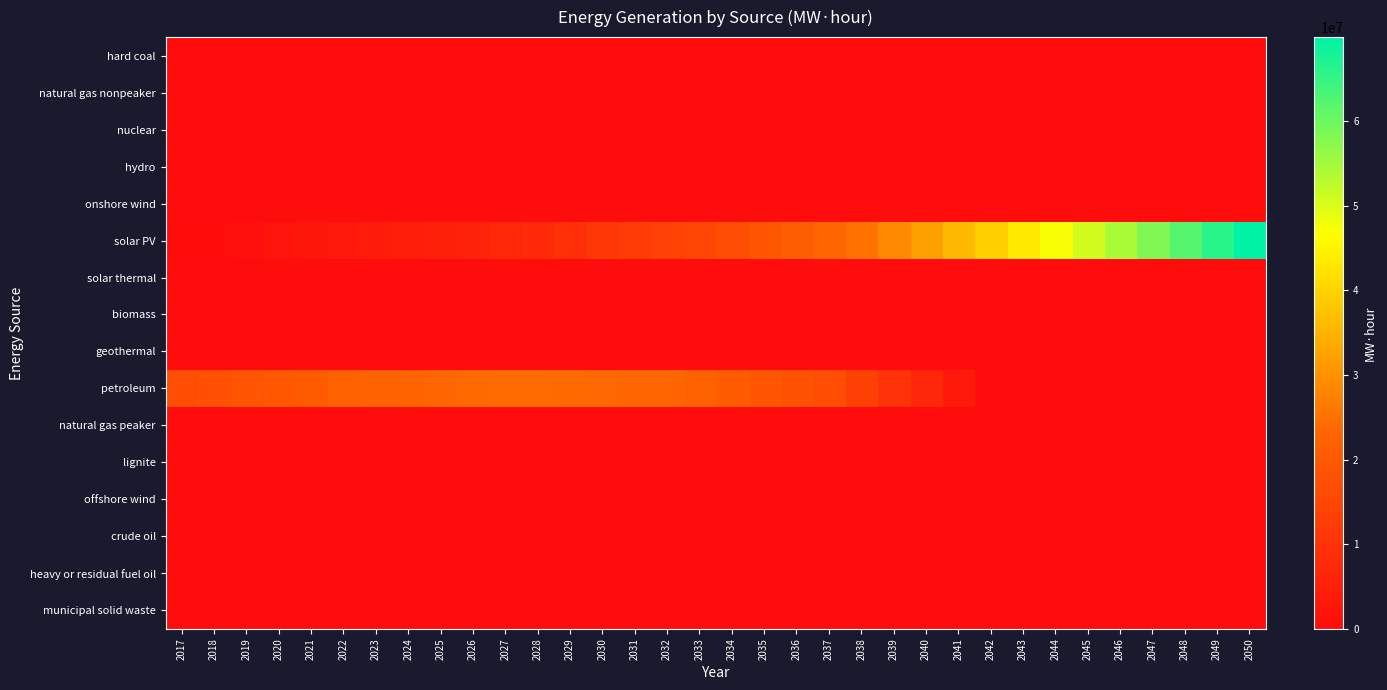

Reading right to left, list all the values displayed in this chart.

hard coal: 2050=0.0	2049=0.0	2048=0.0	2047=0.0	2046=0.0	2045=0.0	2044=0.0	2043=0.0	2042=0.0	2041=0.0	2040=0.0	2039=0.0	2038=0.0	2037=0.0	2036=0.0	2035=0.0	2034=0.0	2033=0.0	2032=0.0	2031=0.0	2030=0.0	2029=0.0	2028=0.0	2027=0.0	2026=0.0	2025=0.0	2024=0.0	2023=0.0	2022=0.0	2021=0.0	2020=0.0	2019=0.0	2018=0.0	2017=0.0
natural gas nonpeaker: 2050=0.0	2049=0.0	2048=0.0	2047=0.0	2046=0.0	2045=0.0	2044=0.0	2043=0.0	2042=0.0	2041=0.0	2040=0.0	2039=0.0	2038=0.0	2037=0.0	2036=0.0	2035=0.0	2034=0.0	2033=0.0	2032=0.0	2031=0.0	2030=0.0	2029=0.0	2028=0.0	2027=0.0	2026=0.0	2025=0.0	2024=0.0	2023=0.0	2022=0.0	2021=0.0	2020=0.0	2019=0.0	2018=0.0	2017=0.0
nuclear: 2050=0.0	2049=0.0	2048=0.0	2047=0.0	2046=0.0	2045=0.0	2044=0.0	2043=0.0	2042=0.0	2041=0.0	2040=0.0	2039=0.0	2038=0.0	2037=0.0	2036=0.0	2035=0.0	2034=0.0	2033=0.0	2032=0.0	2031=0.0	2030=0.0	2029=0.0	2028=0.0	2027=0.0	2026=0.0	2025=0.0	2024=0.0	2023=0.0	2022=0.0	2021=0.0	2020=0.0	2019=0.0	2018=0.0	2017=0.0
hydro: 2050=0.0	2049=0.0	2048=0.0	2047=0.0	2046=0.0	2045=0.0	2044=0.0	2043=0.0	2042=0.0	2041=0.0	2040=0.0	2039=0.0	2038=0.0	2037=0.0	2036=0.0	2035=0.0	2034=0.0	2033=0.0	2032=0.0	2031=0.0	2030=0.0	2029=0.0	2028=0.0	2027=0.0	2026=0.0	2025=0.0	2024=0.0	2023=0.0	2022=0.0	2021=0.0	2020=0.0	2019=0.0	2018=0.0	2017=0.0
onshore wind: 2050=0.0	2049=0.0	2048=0.0	2047=0.0	2046=0.0	2045=0.0	2044=0.0	2043=0.0	2042=0.0	2041=0.0	2040=0.0	2039=0.0	2038=0.0	2037=0.0	2036=0.0	2035=0.0	2034=0.0	2033=0.0	2032=0.0	2031=0.0	2030=0.0	2029=0.0	2028=0.0	2027=0.0	2026=0.0	2025=0.0	2024=0.0	2023=0.0	2022=0.0	2021=0.0	2020=0.0	2019=0.0	2018=0.0	2017=0.0
solar PV: 2050=69907559.4	2049=65969018.7	2048=62076804.0	2047=58230915.5	2046=54431353.1	2045=50678116.8	2044=46971206.6	2043=43310622.5	2042=39590964.9	2041=35919107.0	2040=32295048.6	2039=28718790.0	2038=25190331.0	2037=23141152.6	2036=21119036.1	2035=19123981.5	2034=17155988.8	2033=15215058.1	2032=13734858.6	2031=12275202.4	2030=10836089.6	2029=9417520.0	2028=8019493.7	2027=7178749.6	2026=6350165.9	2025=5533742.6	2024=4729479.8	2023=3937377.3	2022=3237495.3	2021=2548472.5	2020=1849615.2	2019=1176161.9	2018=528112.7	2017=429164.3
solar thermal: 2050=0.0	2049=0.0	2048=0.0	2047=0.0	2046=0.0	2045=0.0	2044=0.0	2043=0.0	2042=0.0	2041=0.0	2040=0.0	2039=0.0	2038=0.0	2037=0.0	2036=0.0	2035=0.0	2034=0.0	2033=0.0	2032=0.0	2031=0.0	2030=0.0	2029=0.0	2028=0.0	2027=0.0	2026=0.0	2025=0.0	2024=0.0	2023=0.0	2022=0.0	2021=0.0	2020=0.0	2019=0.0	2018=0.0	2017=0.0
biomass: 2050=0.0	2049=0.0	2048=0.0	2047=0.0	2046=0.0	2045=0.0	2044=0.0	2043=0.0	2042=0.0	2041=0.0	2040=0.0	2039=0.0	2038=0.0	2037=0.0	2036=0.0	2035=0.0	2034=0.0	2033=0.0	2032=0.0	2031=0.0	2030=0.0	2029=0.0	2028=0.0	2027=0.0	2026=0.0	2025=0.0	2024=0.0	2023=0.0	2022=0.0	2021=0.0	2020=0.0	2019=0.0	2018=0.0	2017=0.0
geothermal: 2050=0.0	2049=0.0	2048=0.0	2047=0.0	2046=0.0	2045=0.0	2044=0.0	2043=0.0	2042=0.0	2041=0.0	2040=0.0	2039=0.0	2038=0.0	2037=0.0	2036=0.0	2035=0.0	2034=0.0	2033=0.0	2032=0.0	2031=0.0	2030=0.0	2029=0.0	2028=0.0	2027=0.0	2026=0.0	2025=0.0	2024=0.0	2023=0.0	2022=0.0	2021=0.0	2020=0.0	2019=0.0	2018=0.0	2017=0.0
petroleum: 2050=0.0	2049=0.0	2048=0.0	2047=0.0	2046=0.0	2045=0.0	2044=0.0	2043=0.0	2042=0.0	2041=3365108.2	2040=6730216.5	2039=10095324.7	2038=13460432.9	2037=16825541.1	2036=18079737.4	2035=19333933.7	2034=20588130.0	2033=21842326.3	2032=23096522.6	2031=23330495.8	2030=23564469.0	2029=23798442.2	2028=24032415.4	2027=24266388.6	2026=23770120.4	2025=23273852.1	2024=22777583.9	2023=22281315.6	2022=21785047.3	2021=20803388.5	2020=19821729.7	2019=18840070.9	2018=17858412.1	2017=16876753.3
natural gas peaker: 2050=0.0	2049=0.0	2048=0.0	2047=0.0	2046=0.0	2045=0.0	2044=0.0	2043=0.0	2042=0.0	2041=0.0	2040=0.0	2039=0.0	2038=0.0	2037=0.0	2036=0.0	2035=0.0	2034=0.0	2033=0.0	2032=0.0	2031=0.0	2030=0.0	2029=0.0	2028=0.0	2027=0.0	2026=0.0	2025=0.0	2024=0.0	2023=0.0	2022=0.0	2021=0.0	2020=0.0	2019=0.0	2018=0.0	2017=0.0
lignite: 2050=0.0	2049=0.0	2048=0.0	2047=0.0	2046=0.0	2045=0.0	2044=0.0	2043=0.0	2042=0.0	2041=0.0	2040=0.0	2039=0.0	2038=0.0	2037=0.0	2036=0.0	2035=0.0	2034=0.0	2033=0.0	2032=0.0	2031=0.0	2030=0.0	2029=0.0	2028=0.0	2027=0.0	2026=0.0	2025=0.0	2024=0.0	2023=0.0	2022=0.0	2021=0.0	2020=0.0	2019=0.0	2018=0.0	2017=0.0
offshore wind: 2050=0.0	2049=0.0	2048=0.0	2047=0.0	2046=0.0	2045=0.0	2044=0.0	2043=0.0	2042=0.0	2041=0.0	2040=0.0	2039=0.0	2038=0.0	2037=0.0	2036=0.0	2035=0.0	2034=0.0	2033=0.0	2032=0.0	2031=0.0	2030=0.0	2029=0.0	2028=0.0	2027=0.0	2026=0.0	2025=0.0	2024=0.0	2023=0.0	2022=0.0	2021=0.0	2020=0.0	2019=0.0	2018=0.0	2017=0.0
crude oil: 2050=0.0	2049=0.0	2048=0.0	2047=0.0	2046=0.0	2045=0.0	2044=0.0	2043=0.0	2042=0.0	2041=0.0	2040=0.0	2039=0.0	2038=0.0	2037=0.0	2036=0.0	2035=0.0	2034=0.0	2033=0.0	2032=0.0	2031=0.0	2030=0.0	2029=0.0	2028=0.0	2027=0.0	2026=0.0	2025=0.0	2024=0.0	2023=0.0	2022=0.0	2021=0.0	2020=0.0	2019=0.0	2018=0.0	2017=0.0
heavy or residual fuel oil: 2050=0.0	2049=0.0	2048=0.0	2047=0.0	2046=0.0	2045=0.0	2044=0.0	2043=0.0	2042=0.0	2041=0.0	2040=0.0	2039=0.0	2038=0.0	2037=0.0	2036=0.0	2035=0.0	2034=0.0	2033=0.0	2032=0.0	2031=0.0	2030=0.0	2029=0.0	2028=0.0	2027=0.0	2026=0.0	2025=0.0	2024=0.0	2023=0.0	2022=0.0	2021=0.0	2020=0.0	2019=0.0	2018=0.0	2017=0.0
municipal solid waste: 2050=0.0	2049=0.0	2048=0.0	2047=0.0	2046=0.0	2045=0.0	2044=0.0	2043=0.0	2042=0.0	2041=0.0	2040=0.0	2039=0.0	2038=0.0	2037=0.0	2036=0.0	2035=0.0	2034=0.0	2033=0.0	2032=0.0	2031=0.0	2030=0.0	2029=0.0	2028=0.0	2027=0.0	2026=0.0	2025=0.0	2024=0.0	2023=0.0	2022=0.0	2021=0.0	2020=0.0	2019=0.0	2018=0.0	2017=0.0